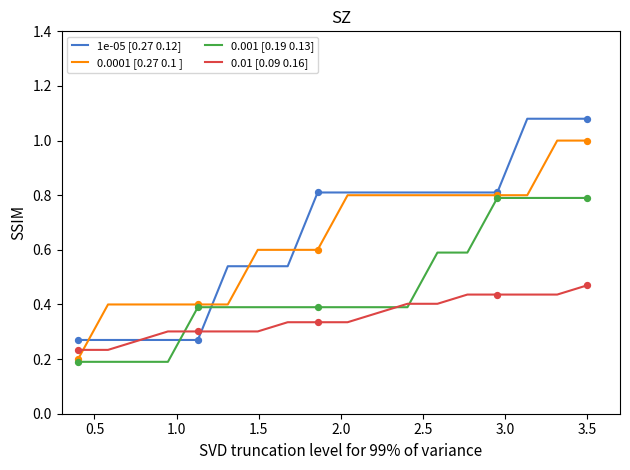

Which series has the largest range (max minus min)?

1e-05 [0.27 0.12]